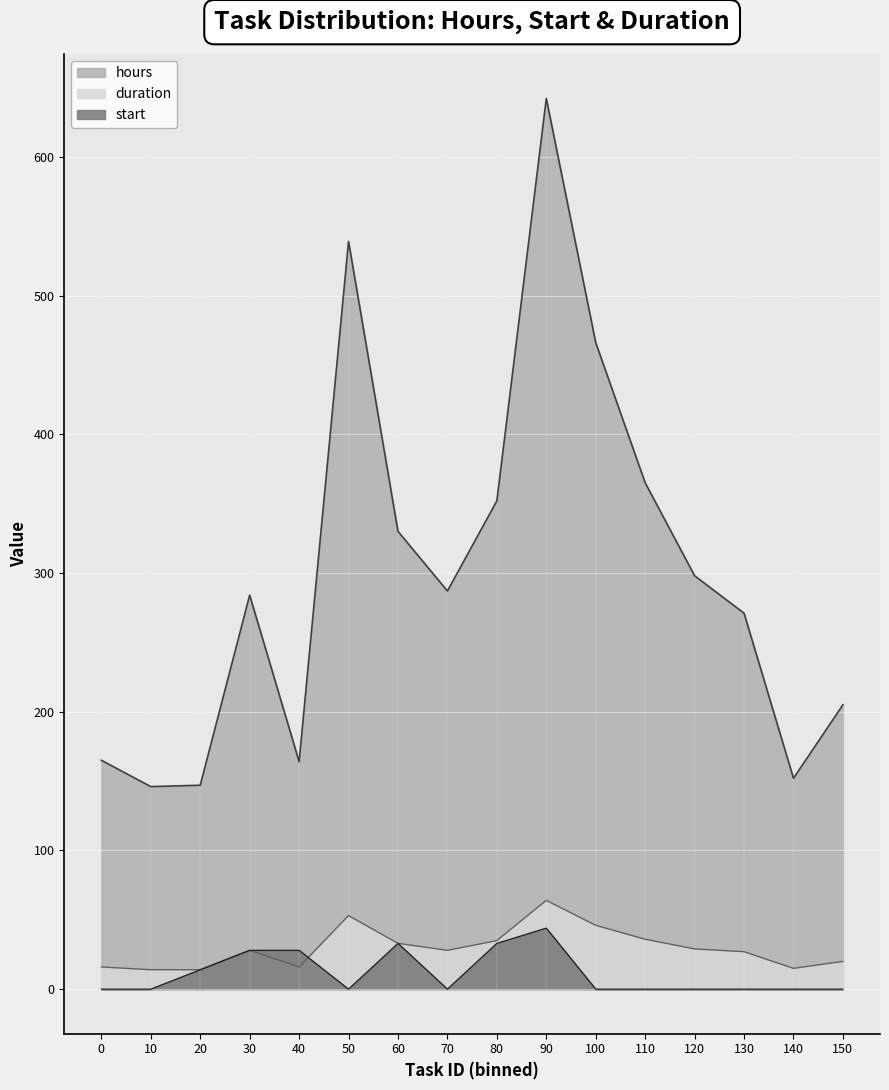

In duration, how many points are lower than both neighbors (excluding endpoints)?

3